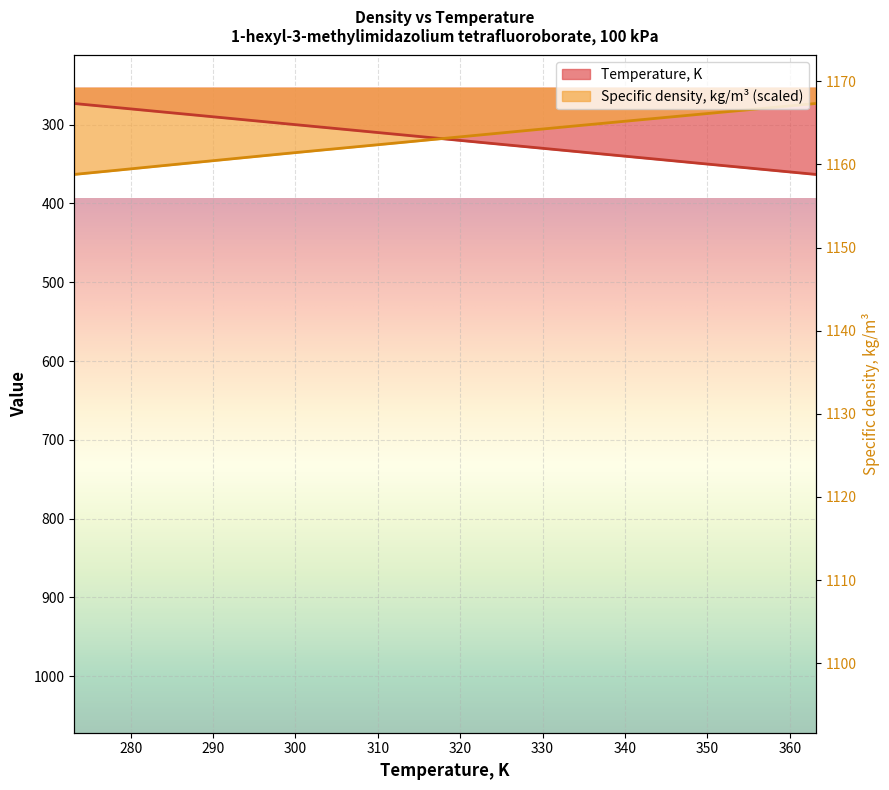

How many values in the Temperature, K series exceed 313?

6